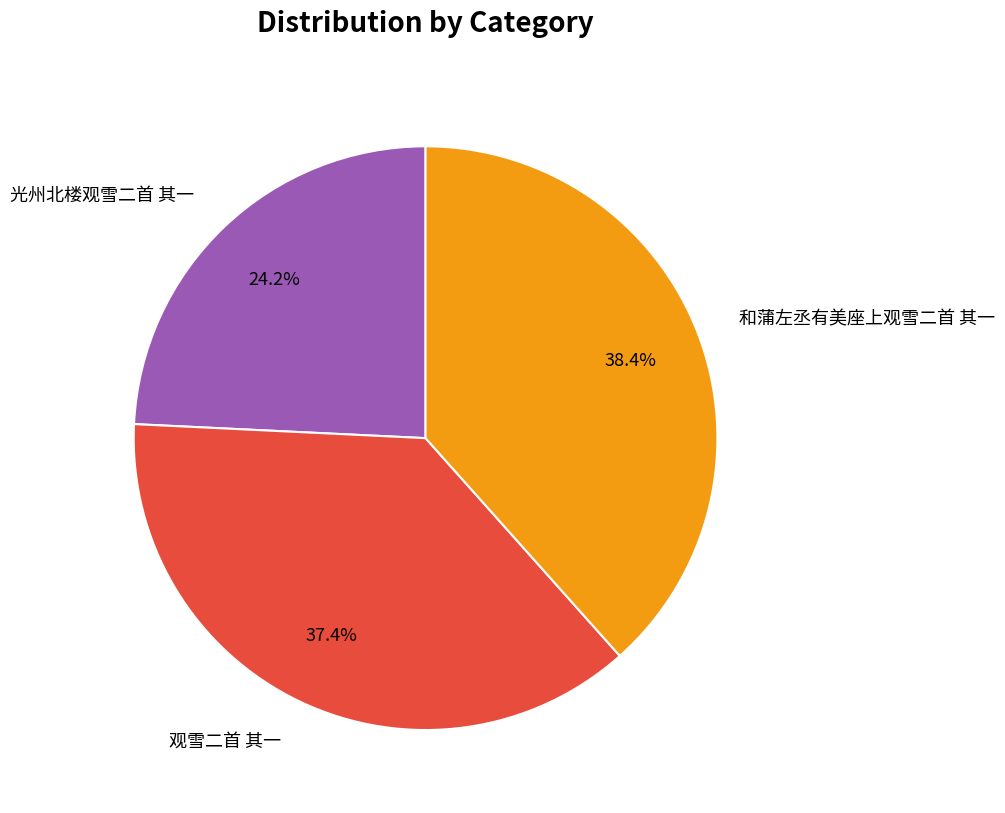

Between 光州北楼观雪二首 其一 and 和蒲左丞有美座上观雪二首 其一, which is larger?

和蒲左丞有美座上观雪二首 其一